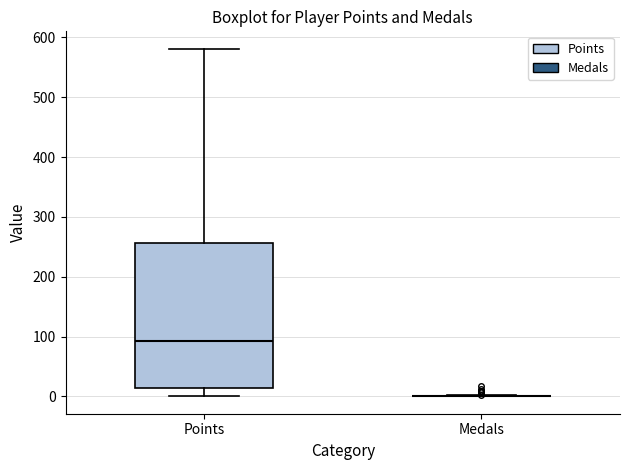

Reading left to right, transcribe this box plot: for each box, give where its median line is, the range the box spans, and where its two whiskers end, as read against the y-axis. The values are not printed on the chart, so give them approximately, as read against the axis.

Points: median 90, box 10 to 260, whiskers 0 to 580
Medals: box collapsed to a line at 0, whiskers 0 to 0